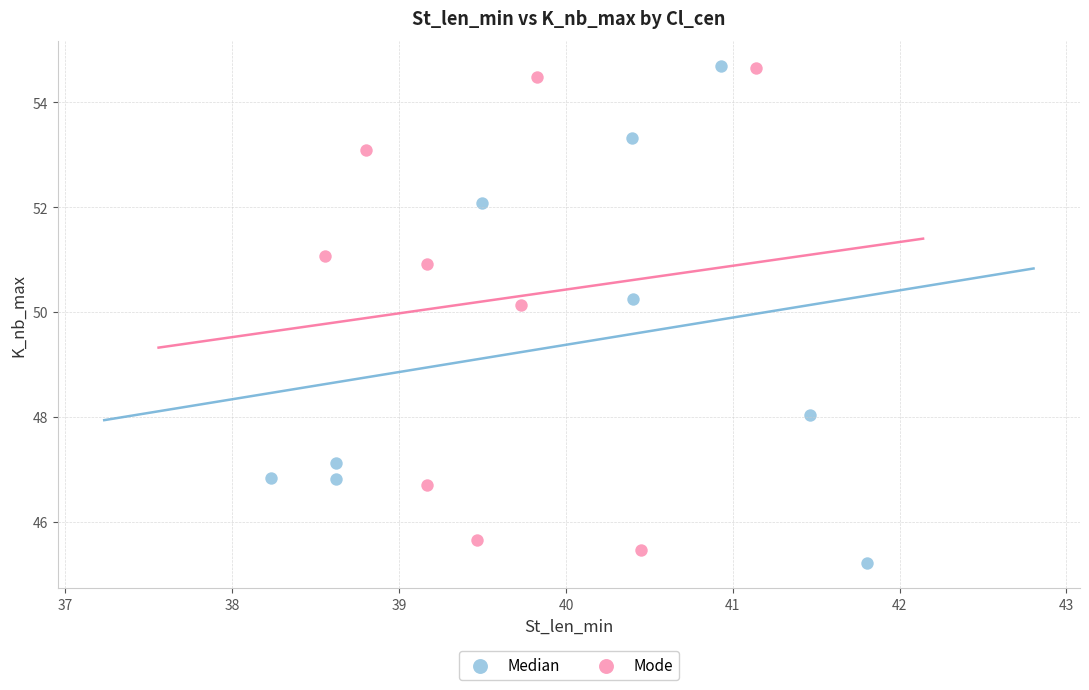

What are all the series names shown in the legend?

Median, Mode